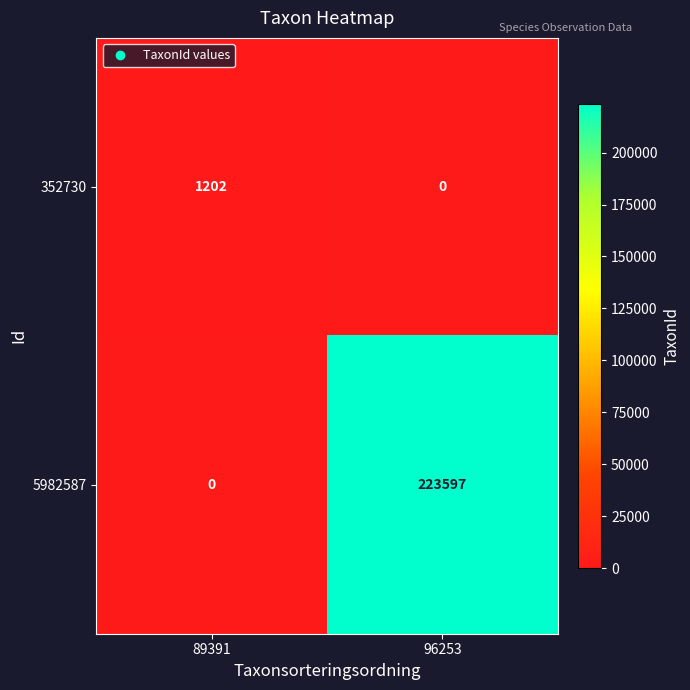

At which category does the chart reach its peak across all series?

96253